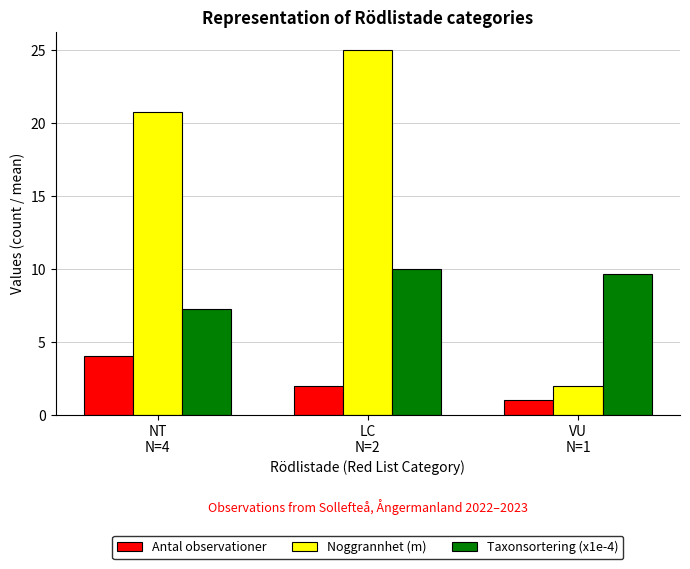

What is the label of the 1st bar from the right?

VU
N=1